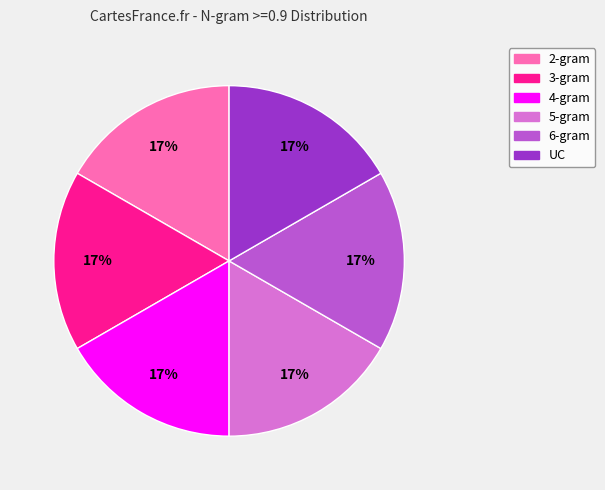

How many segments does this pie chart have?

6